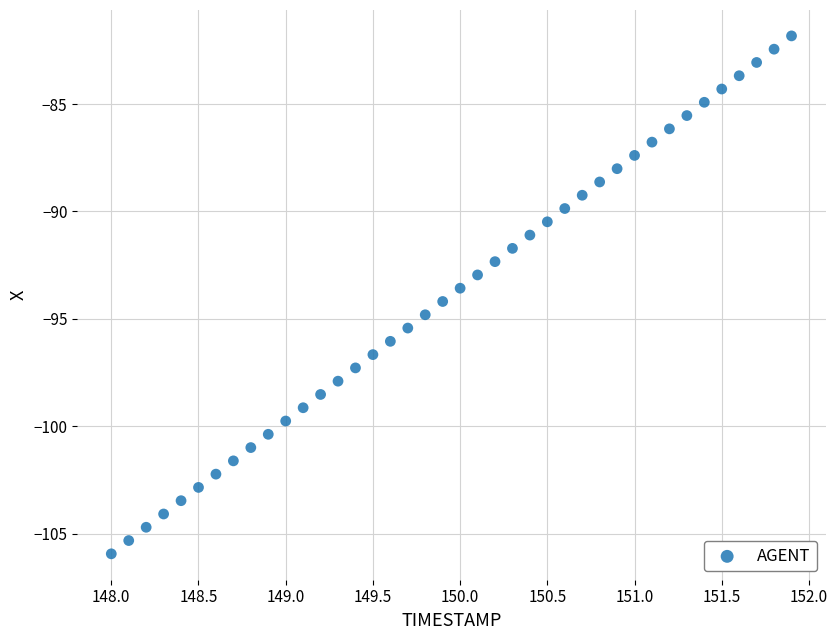

What is the range of Y values (max minus min)?

24.1